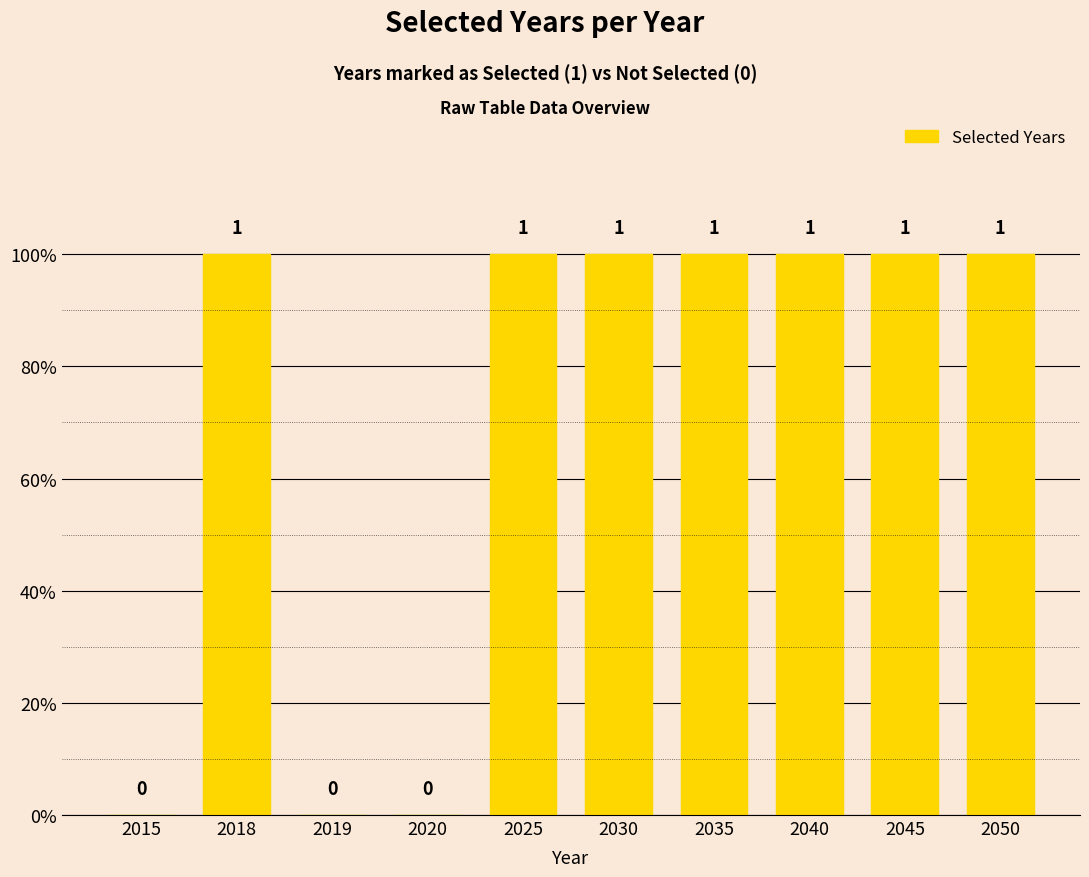

Reading right to left, list all the values displayed in this chart.

1	1	1	1	1	1	0	0	1	0